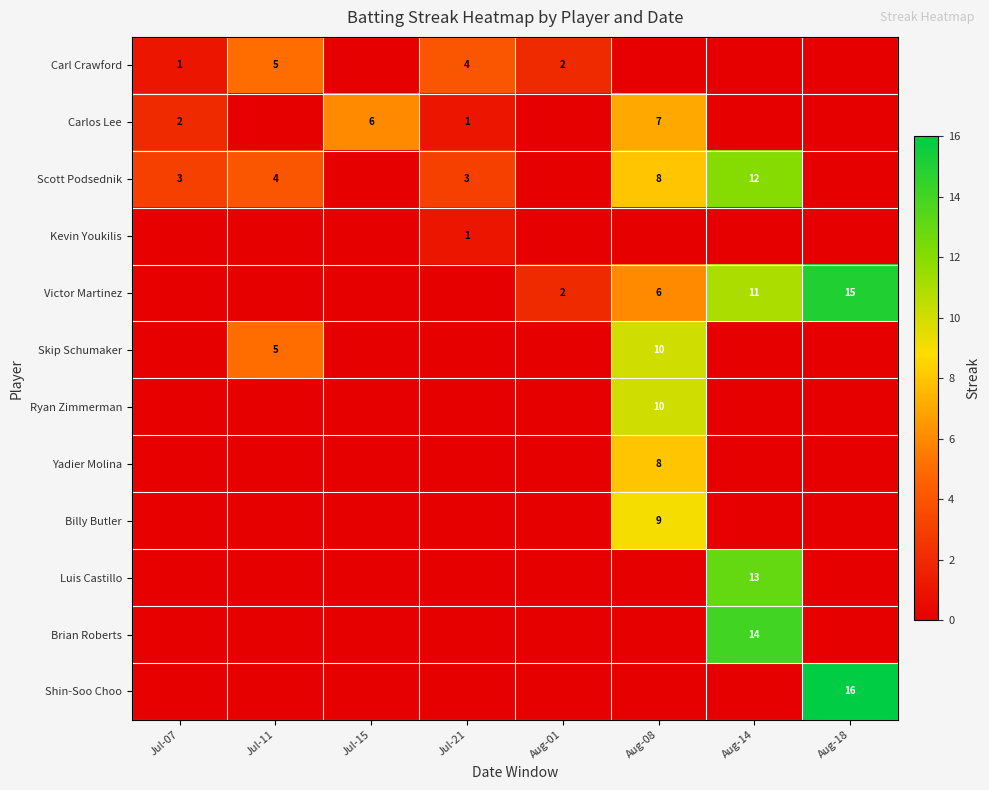

At which category is the sum across all series the highest?

Aug-08